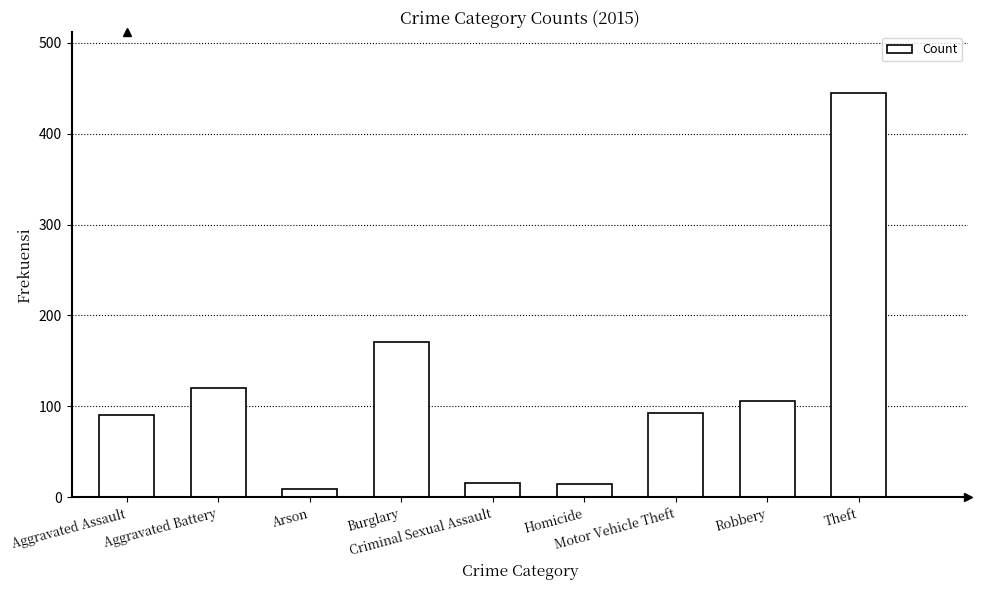

True or false: the data shows 14 at Homicide.

True